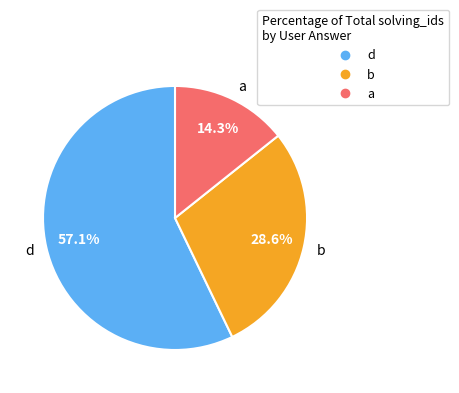

Approximately how many times larger is the value at b compared to a?

2.0